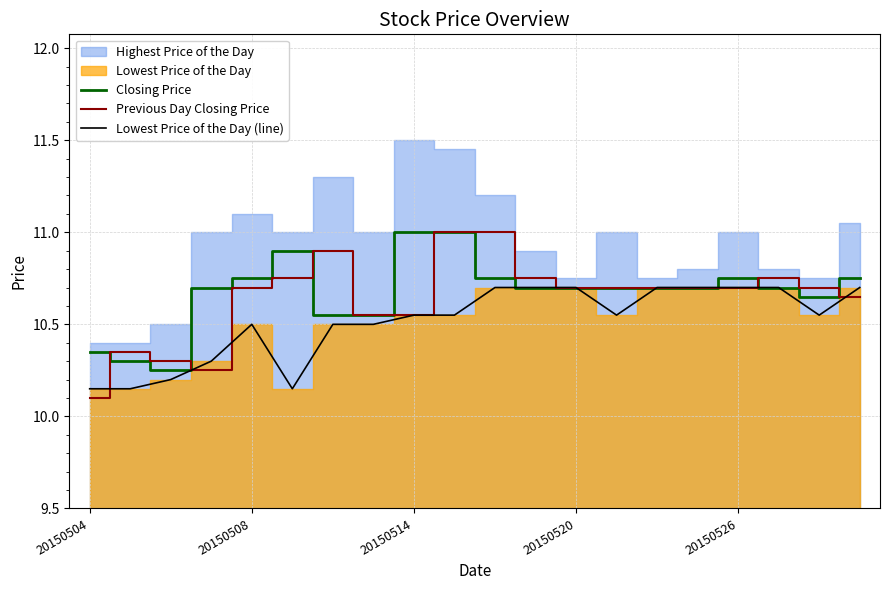

How many interior local peaks does the Lowest Price of the Day (line) series have?

1